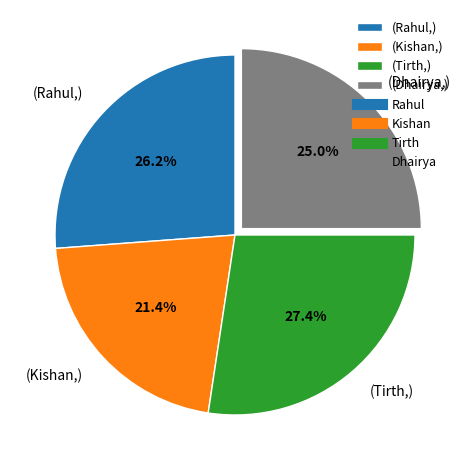

Rank the categories by value from highest to lowest.

(Tirth,), (Rahul,), (Dhairya,), (Kishan,)